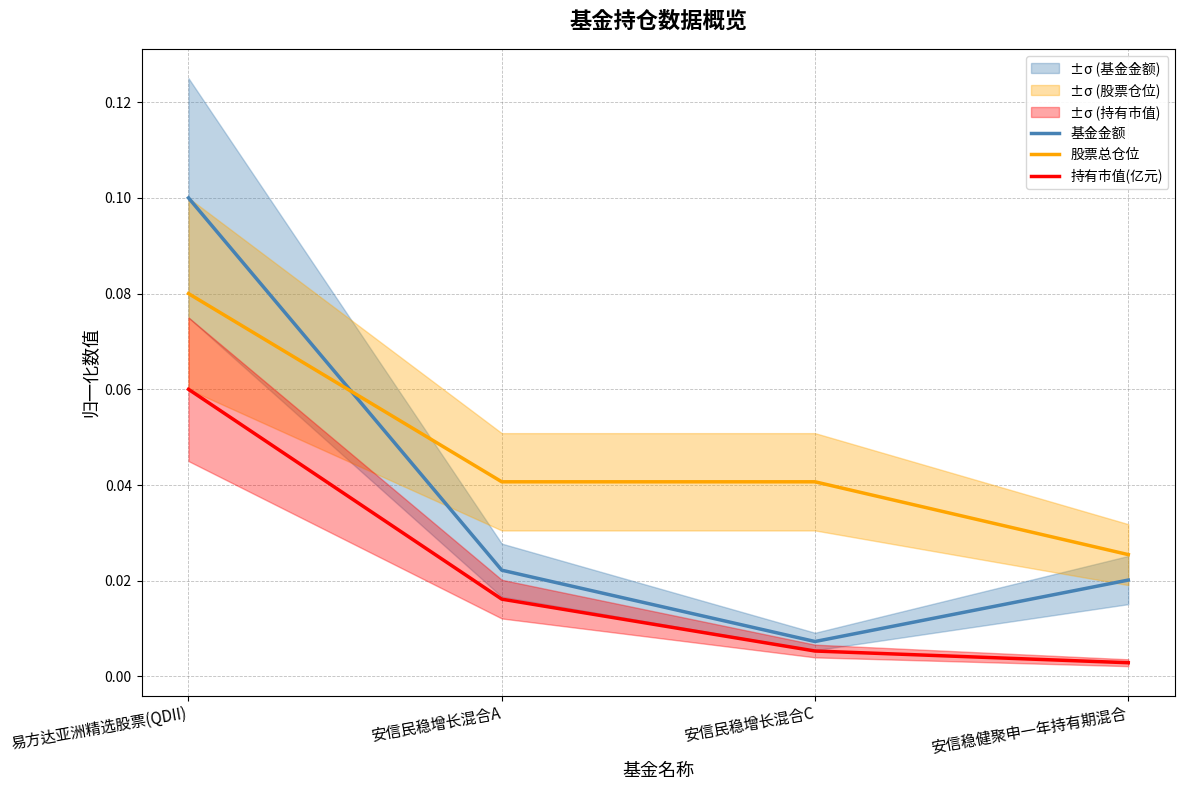

What is the difference between the maximum and second lowest values in the 持有市值(亿元) series?

0.1